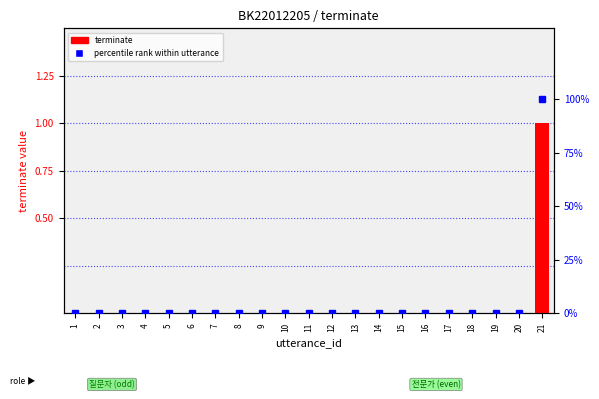

Between 3 and 18, which series saw the biggest shift?

terminate (0/1)